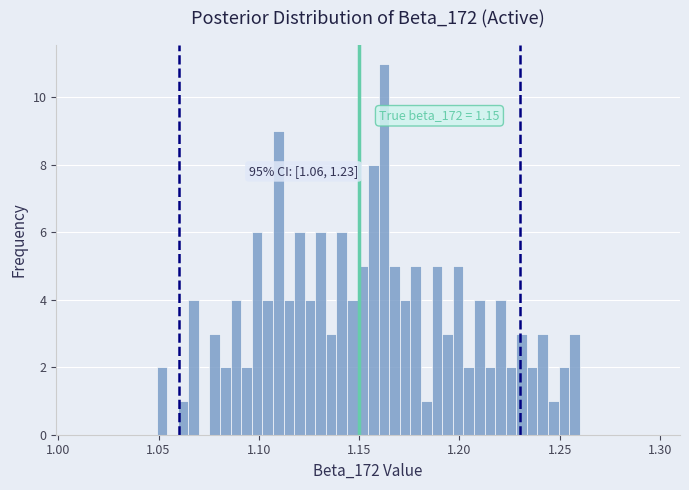

Read against the x-axis, roughly where is the centre of the tallest bar?

1.160